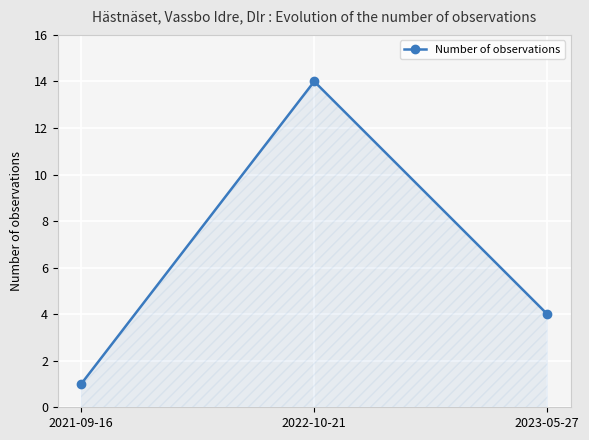

What is the smallest value displayed?

1